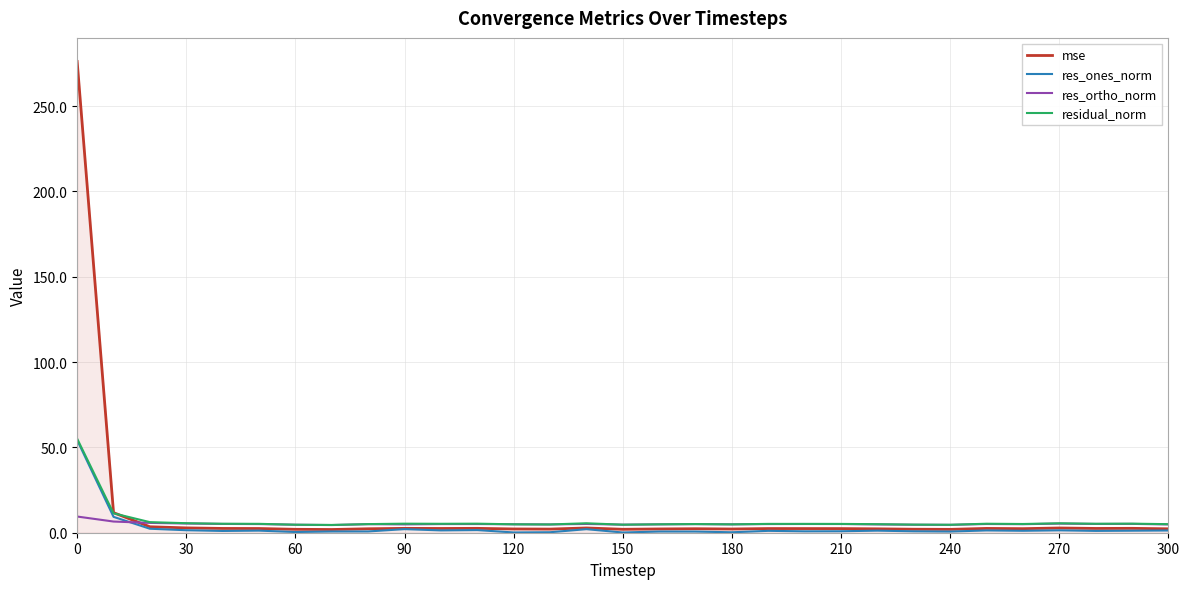

What is the maximum value for mse?

276.1